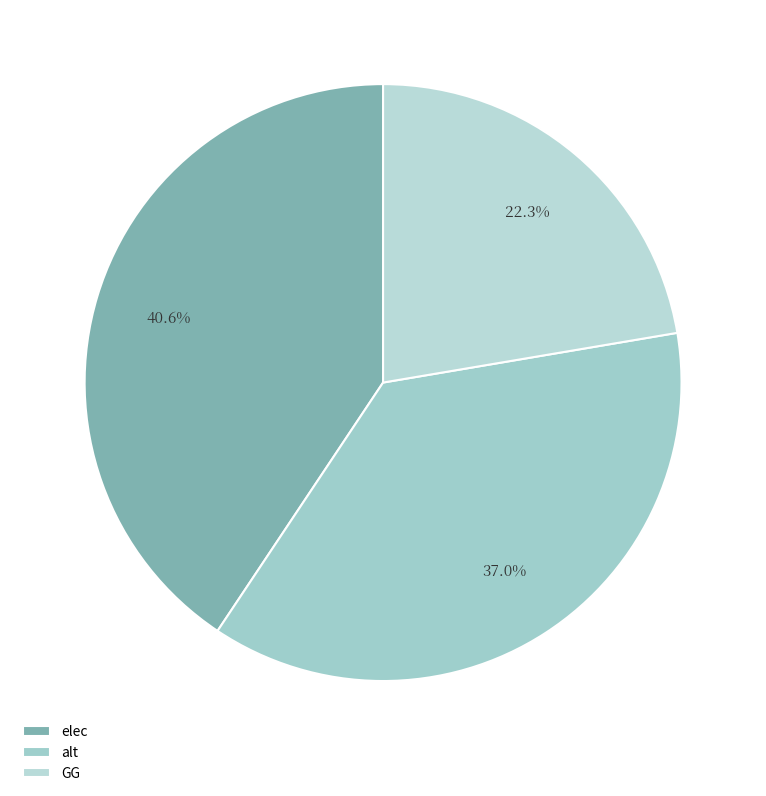

To the nearest percent, what is the difference between the GG and alt slice percentages?

15%